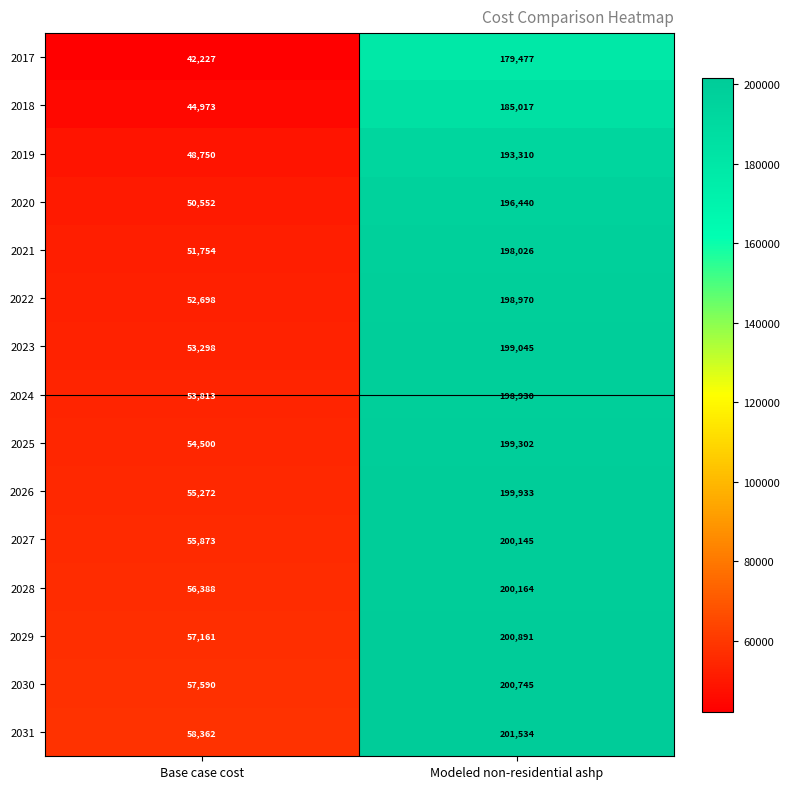

What is the greatest value displayed?

201534